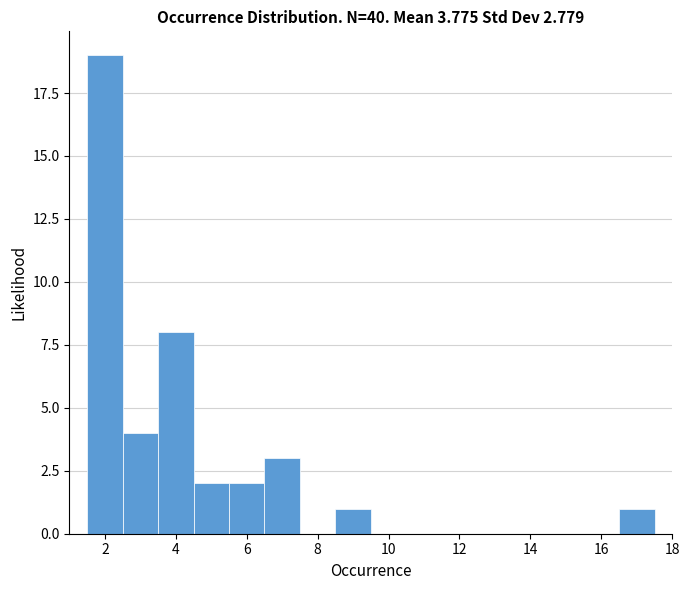

What is the height of the bar covering 4.5 to 5.5 on the x-axis? Neither the bar edges nor the heights are printed on the chart, so give them approximately, as read against the axes.

2